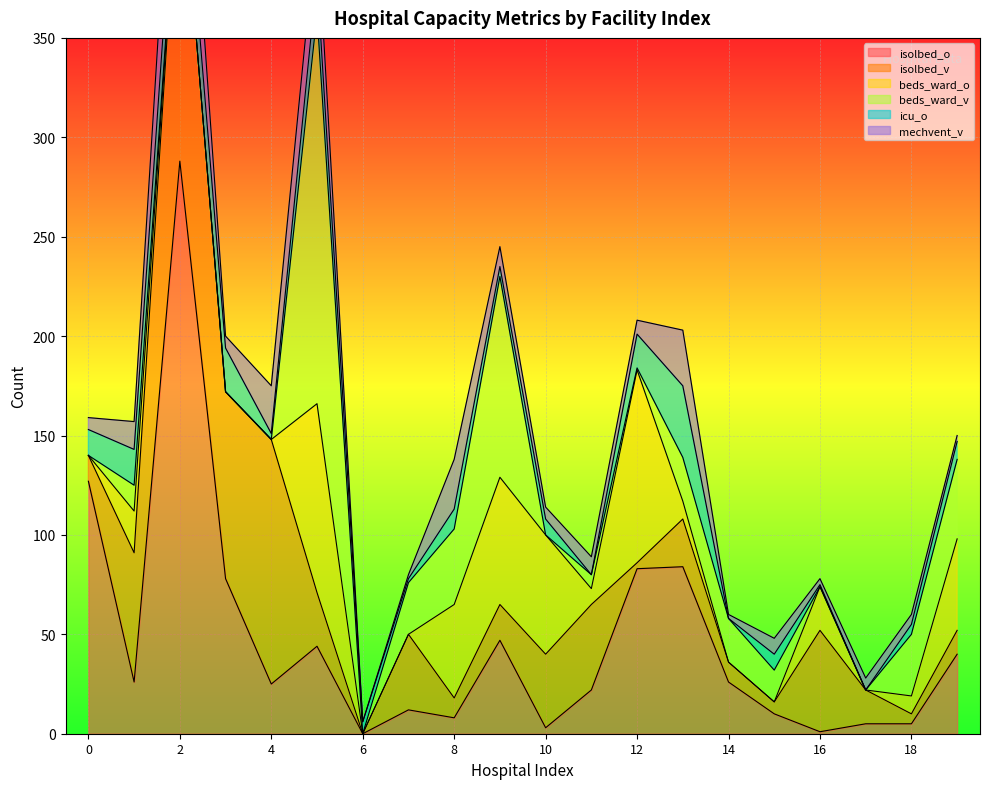

What is the value of the isolbed_v point at the 19th from the left?

5